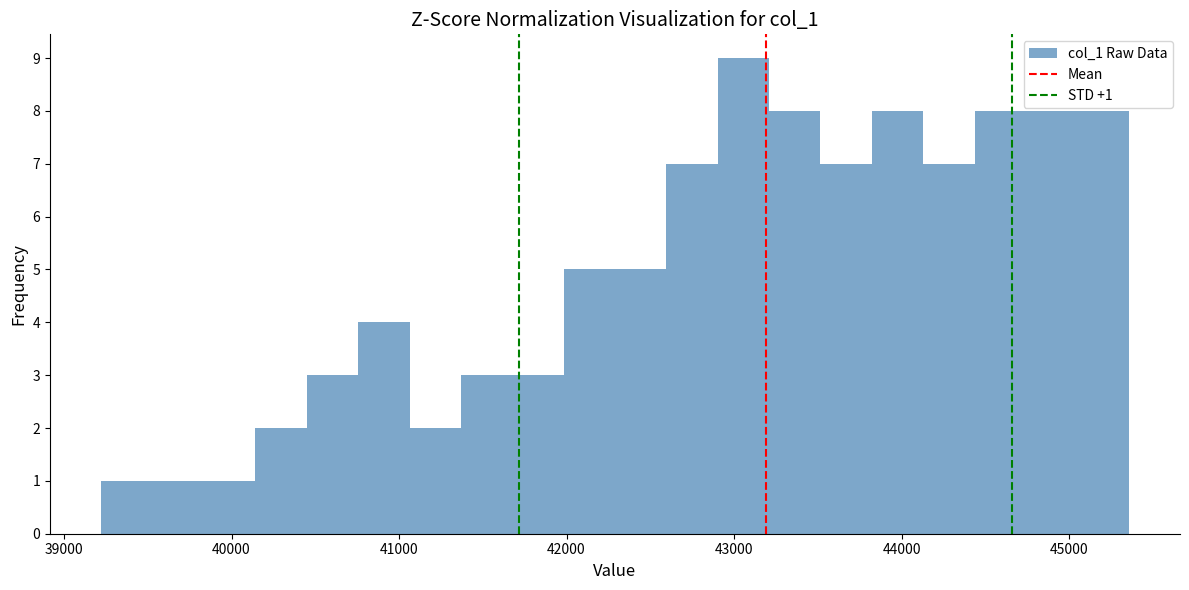

Around what value on the x-axis is the tallest bar? Give the approximate position of its centre, as read against the axis.

43100